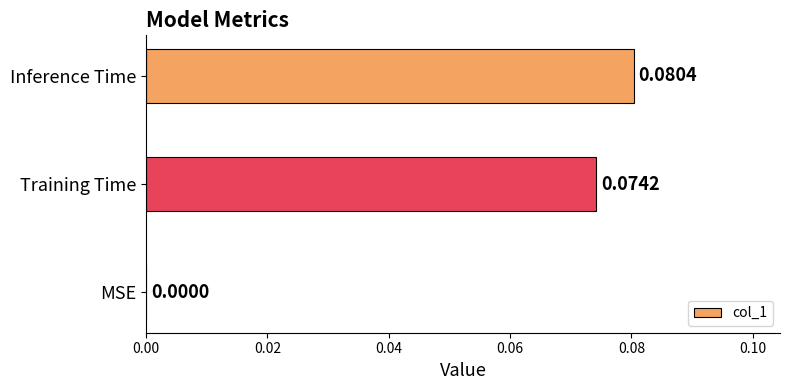

At which label is the value closest to 0?

MSE